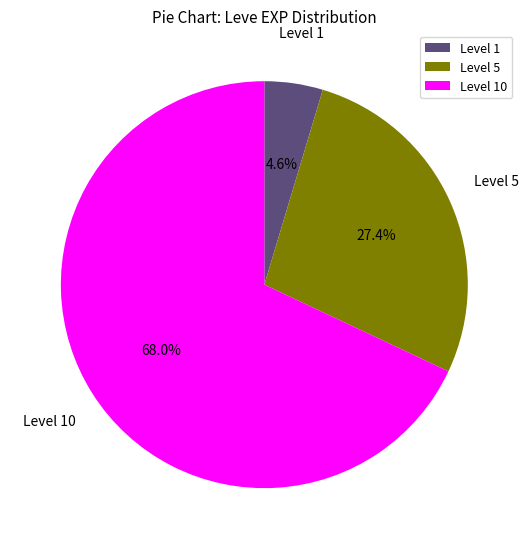

Which slice is the smallest?

Level 1